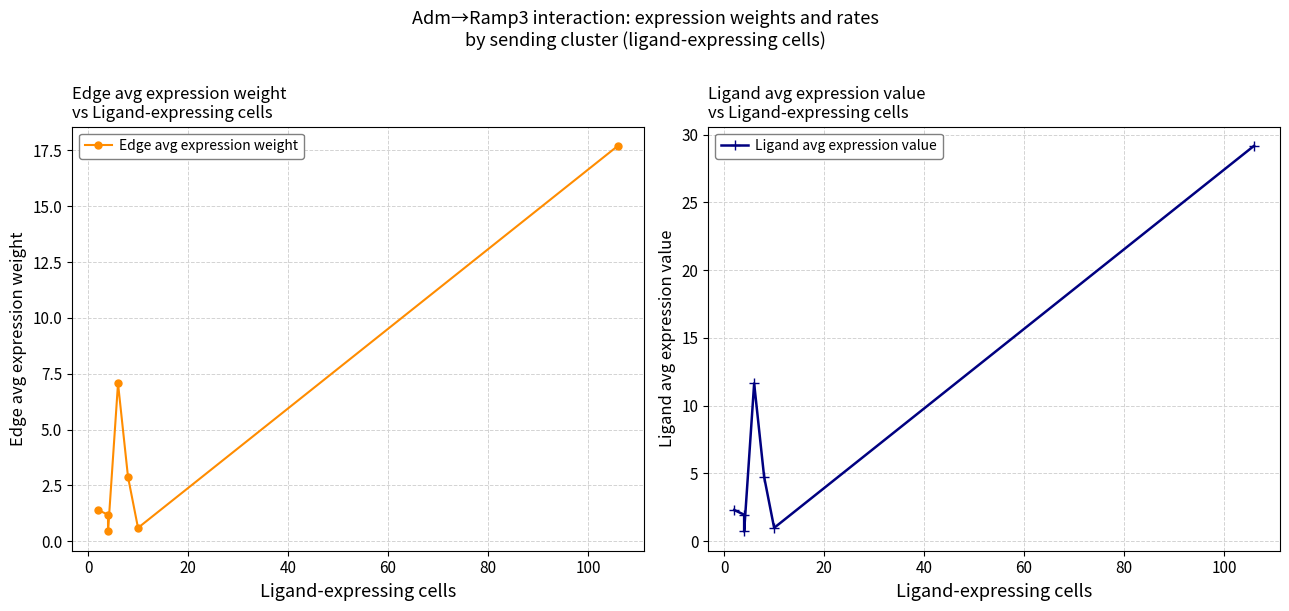

Reading right to left, transcribe all the data shown in this chart.

Edge avg expression weight: 17.7	0.6	2.9	7.1	0.4	1.2	1.4
Ligand avg expression value: 29.2	1.0	4.7	11.6	0.7	2.0	2.3